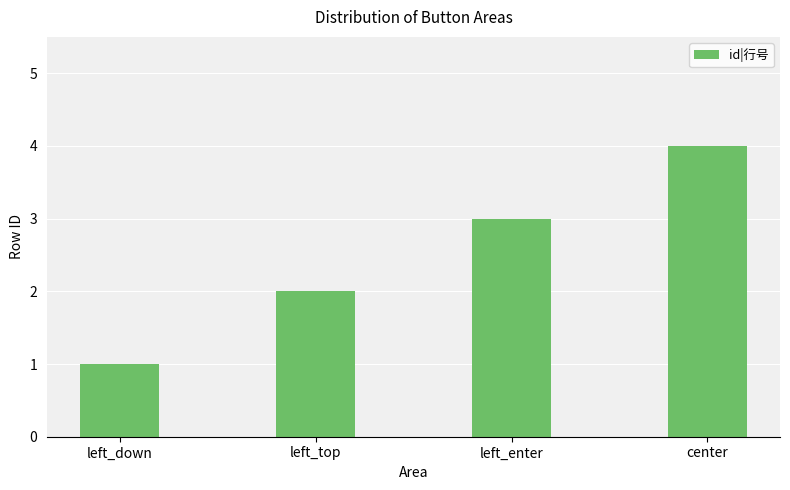

Which label corresponds to the largest value in the chart?

center